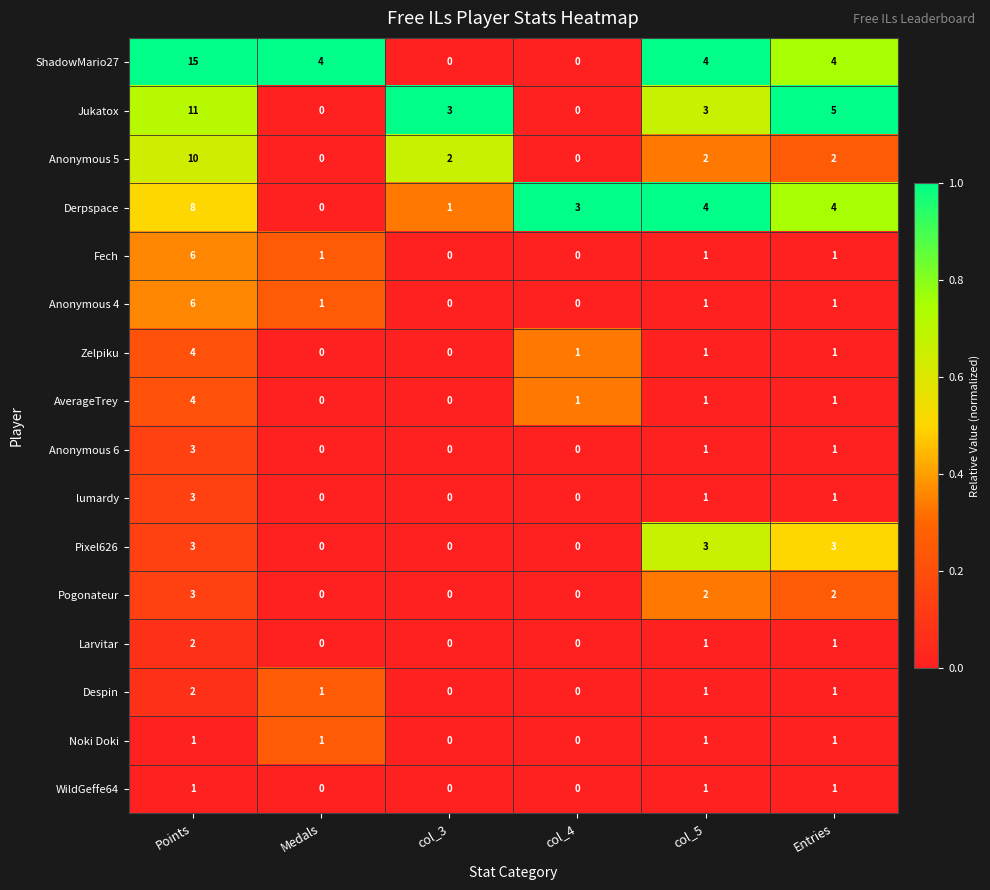

What is the approximate value of ShadowMario27 at Medals?

4